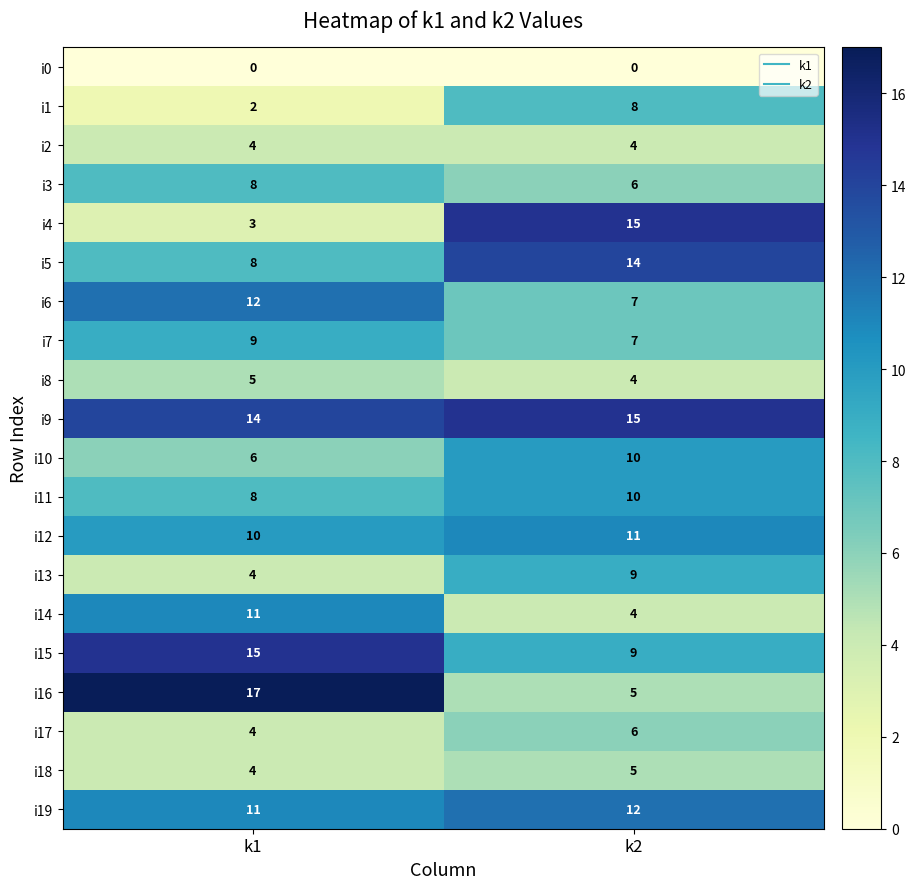

The i15 series shows 15 at k1. True or false?

True